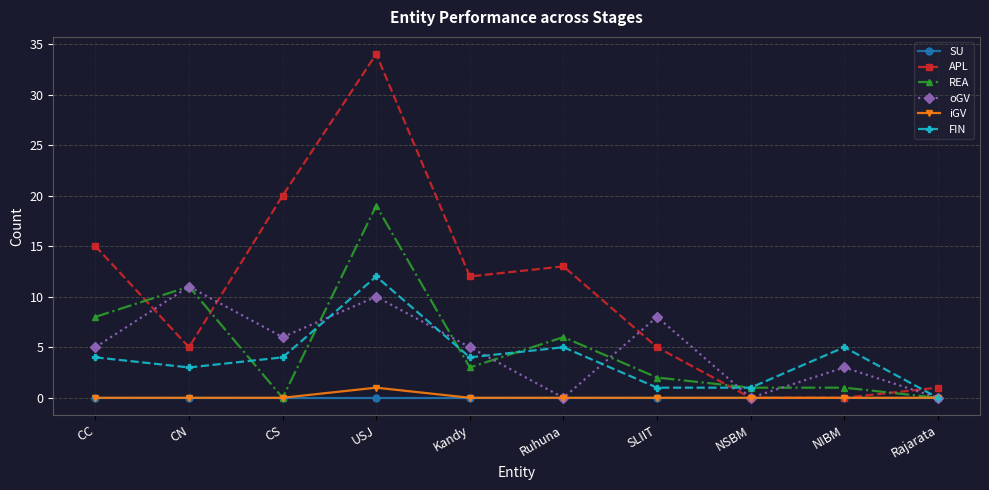

Reading left to right, list all the values displayed in this chart.

SU: 0	0	0	0	0	0	0	0	0	0
APL: 15	5	20	34	12	13	5	0	0	1
REA: 8	11	0	19	3	6	2	1	1	0
oGV: 5	11	6	10	5	0	8	0	3	0
iGV: 0	0	0	1	0	0	0	0	0	0
FIN: 4	3	4	12	4	5	1	1	5	0